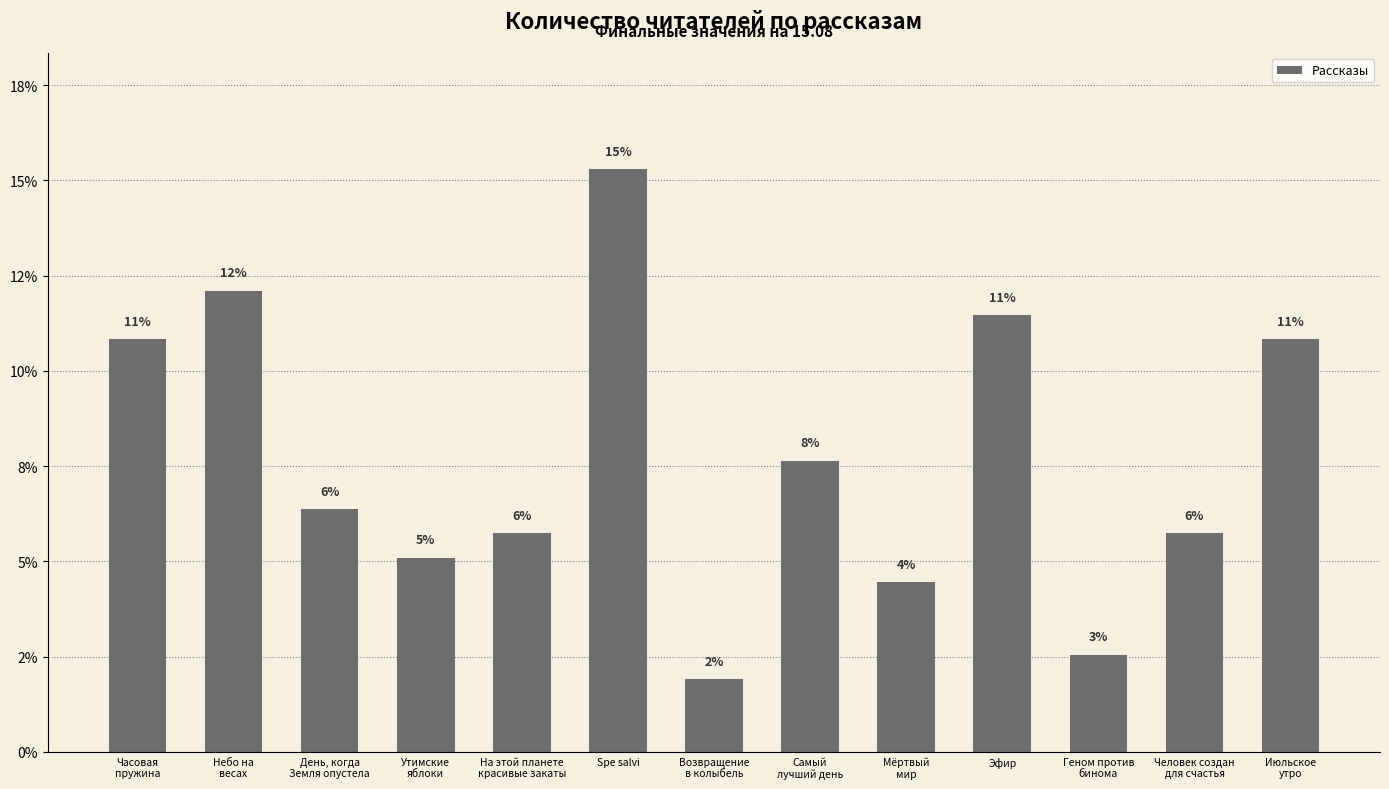

Are the bars horizontal?

No